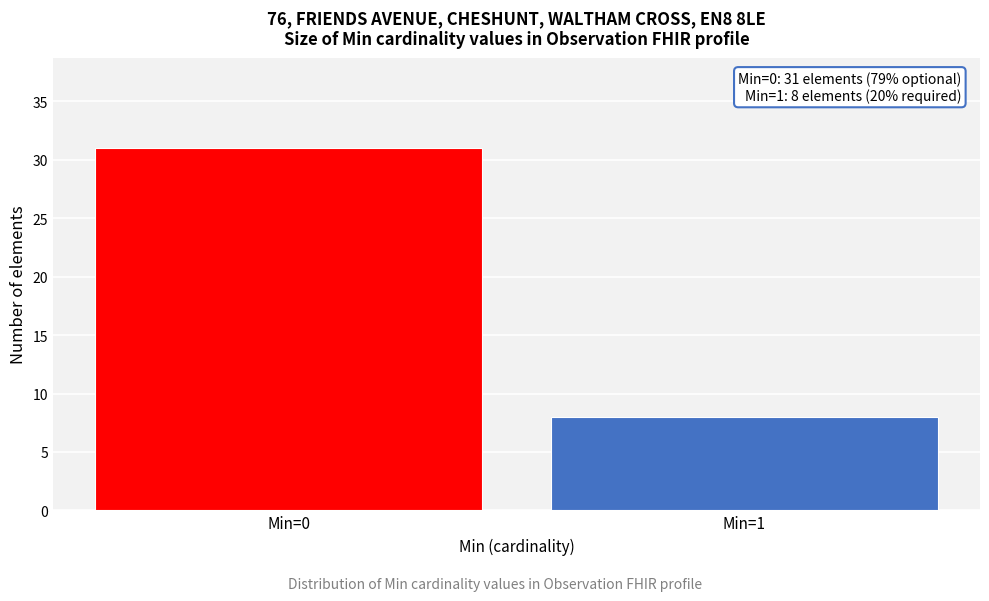

Reading left to right, extract all data points from this chart.

31	8